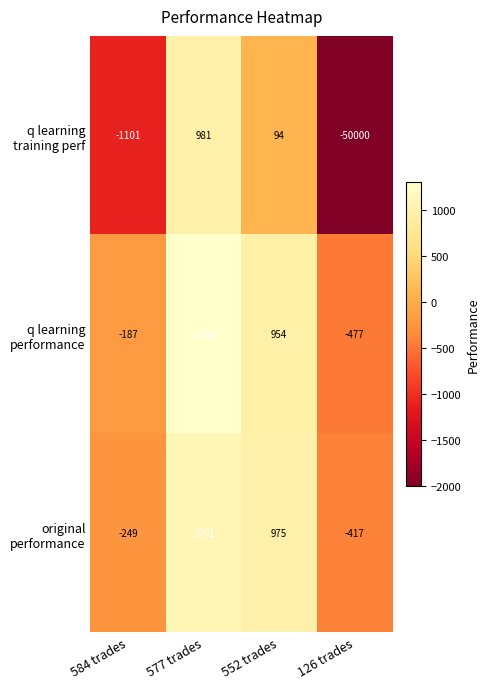

What is the smallest value displayed?

-50000